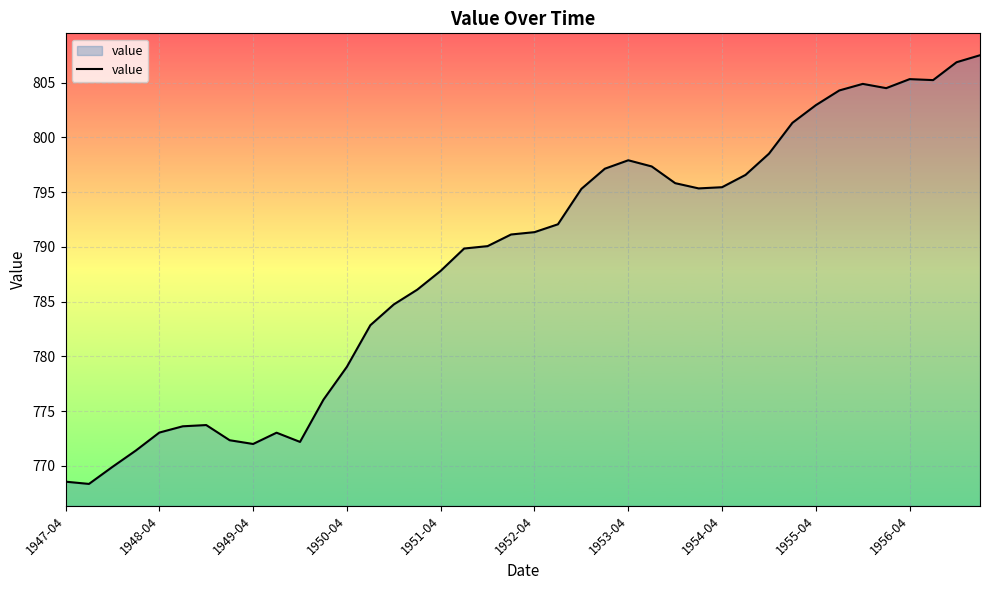

What is the smallest value displayed?

768.4